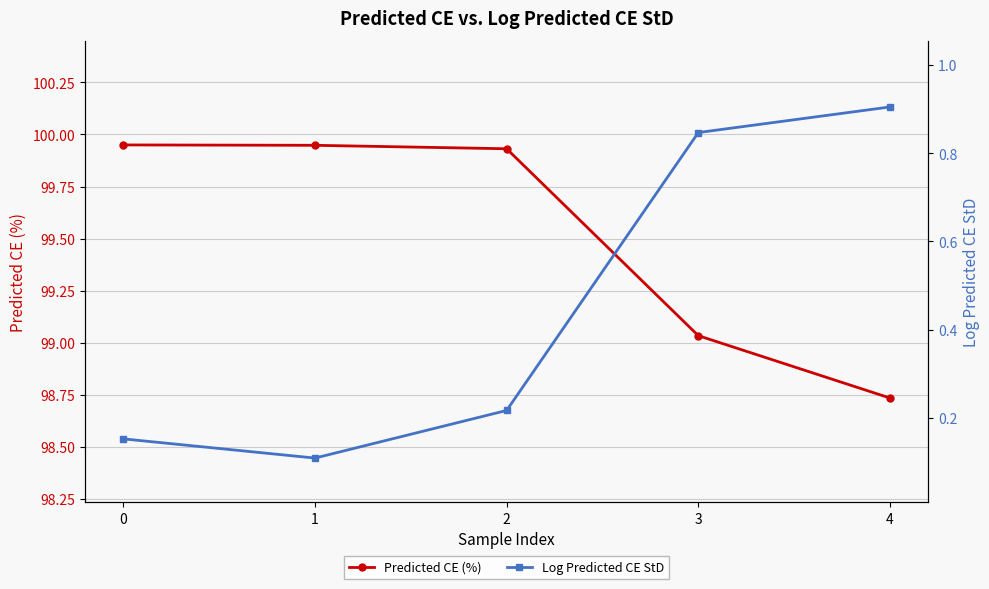

What is the value of the Predicted CE (%) point at the 3rd from the left?

99.9